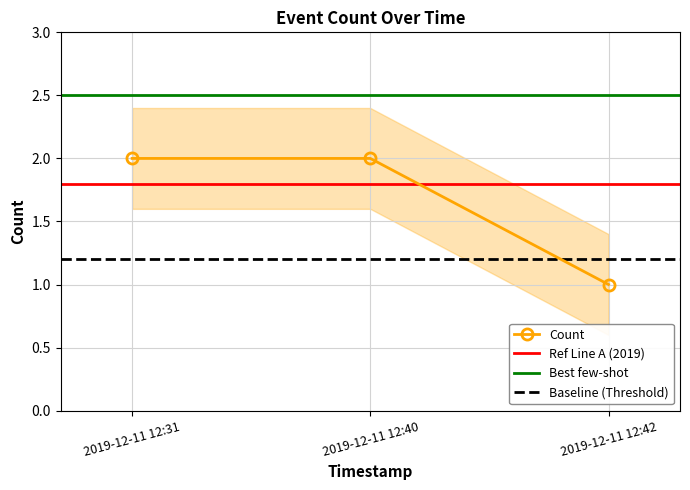

What is the approximate value at 2019-12-11 12:40?

2